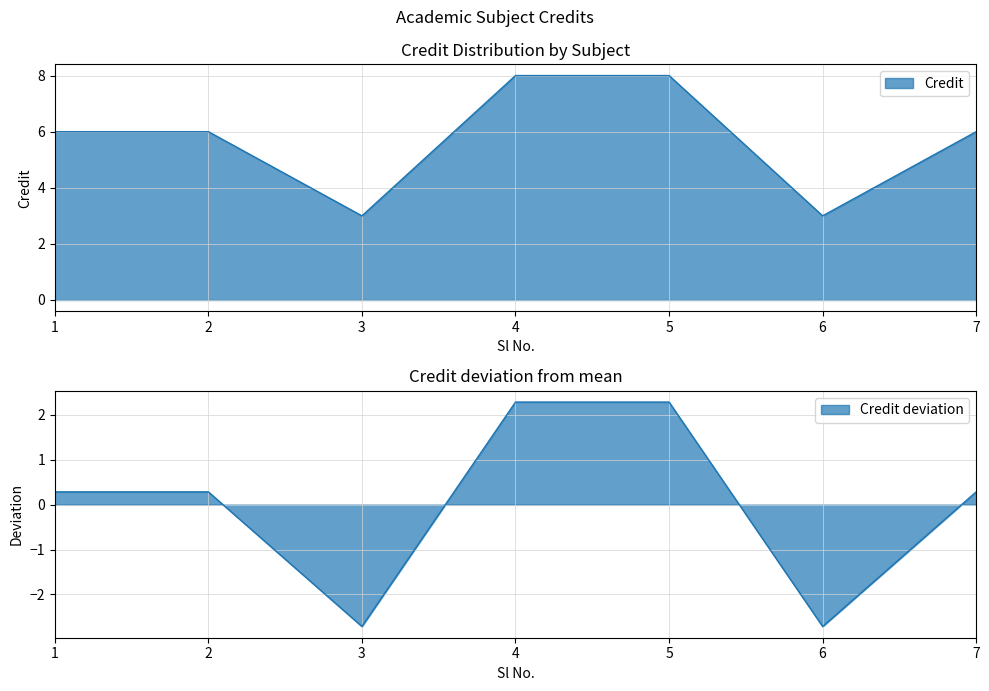

Where is the data nearest to the value 5?

1